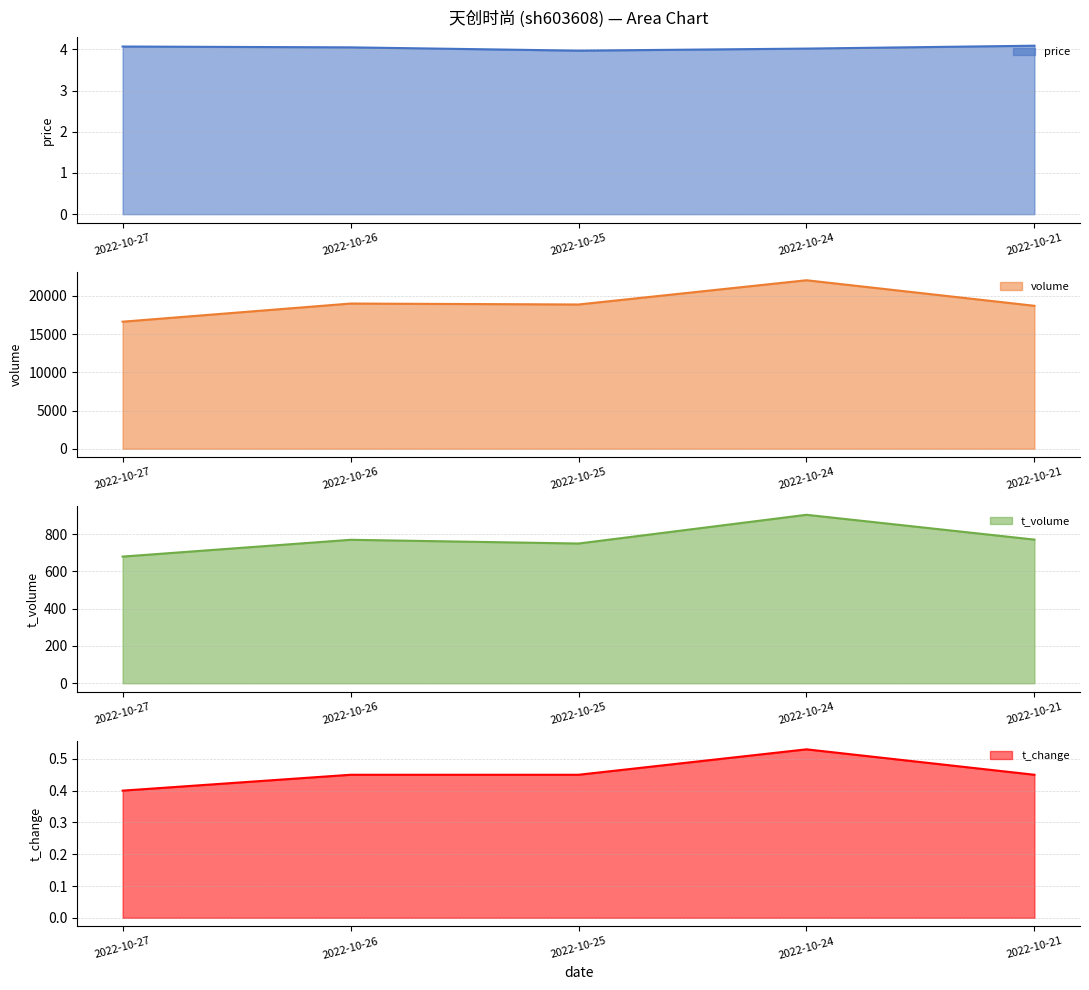

The value of t_change at 2022-10-21 is 0.5. True or false?

True